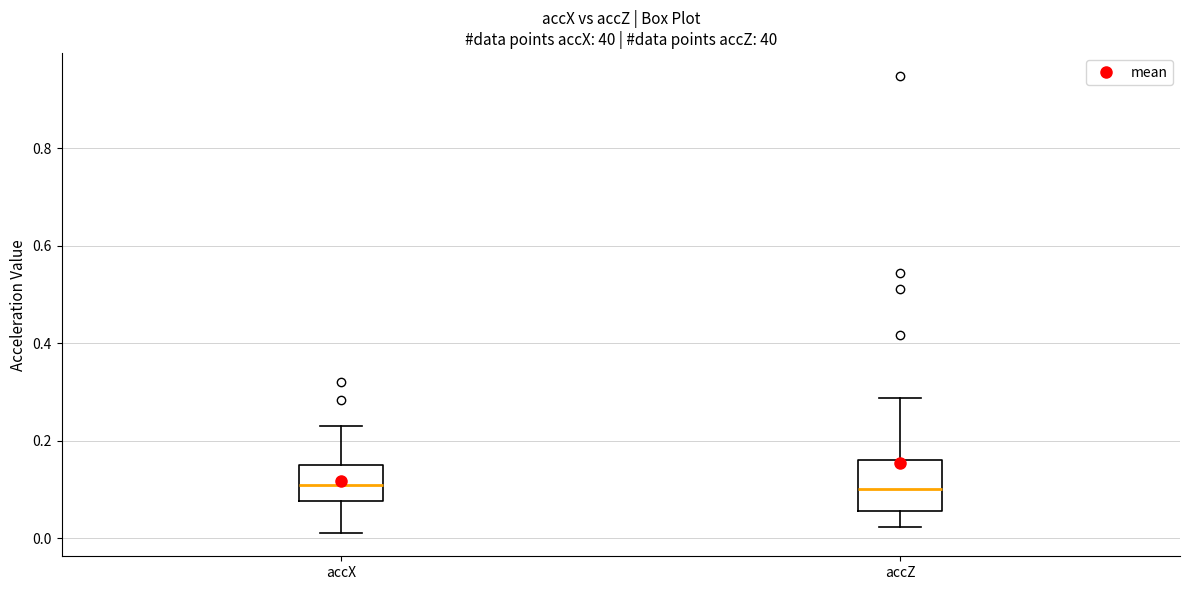

Reading left to right, read every box against the y-axis: the position of its median line, the range the box covers, and the ends of its whiskers. The values are not printed on the chart, so give them approximately, as read against the axis.

accX: median 0.10, box 0.08 to 0.16, whiskers 0.02 to 0.24
accZ: median 0.10, box 0.06 to 0.16, whiskers 0.02 to 0.28